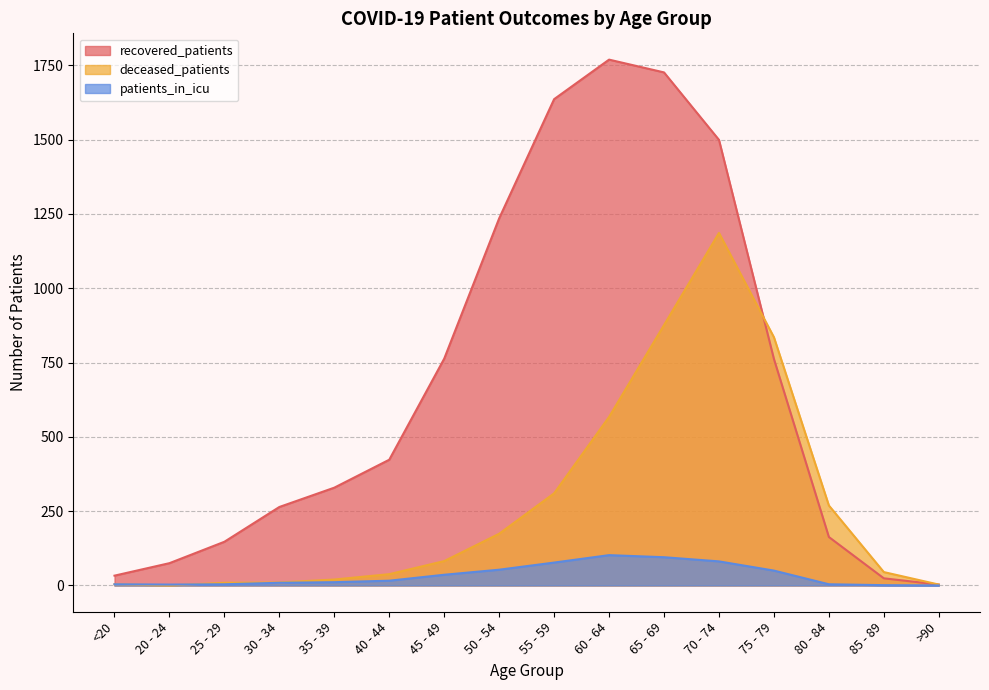

Reading left to right, what are all the values shown in this chart?

recovered_patients: <20=33	20 - 24=75	25 - 29=147	30 - 34=264	35 - 39=329	40 - 44=423	45 - 49=763	50 - 54=1235	55 - 59=1636	60 - 64=1769	65 - 69=1726	70 - 74=1499	75 - 79=762	80 - 84=163	85 - 89=24	>90=3
deceased_patients: <20=4	20 - 24=0	25 - 29=9	30 - 34=10	35 - 39=20	40 - 44=38	45 - 49=82	50 - 54=174	55 - 59=310	60 - 64=567	65 - 69=876	70 - 74=1186	75 - 79=835	80 - 84=269	85 - 89=45	>90=3
patients_in_icu: <20=4	20 - 24=3	25 - 29=4	30 - 34=9	35 - 39=11	40 - 44=16	45 - 49=36	50 - 54=53	55 - 59=77	60 - 64=102	65 - 69=95	70 - 74=81	75 - 79=50	80 - 84=4	85 - 89=1	>90=0